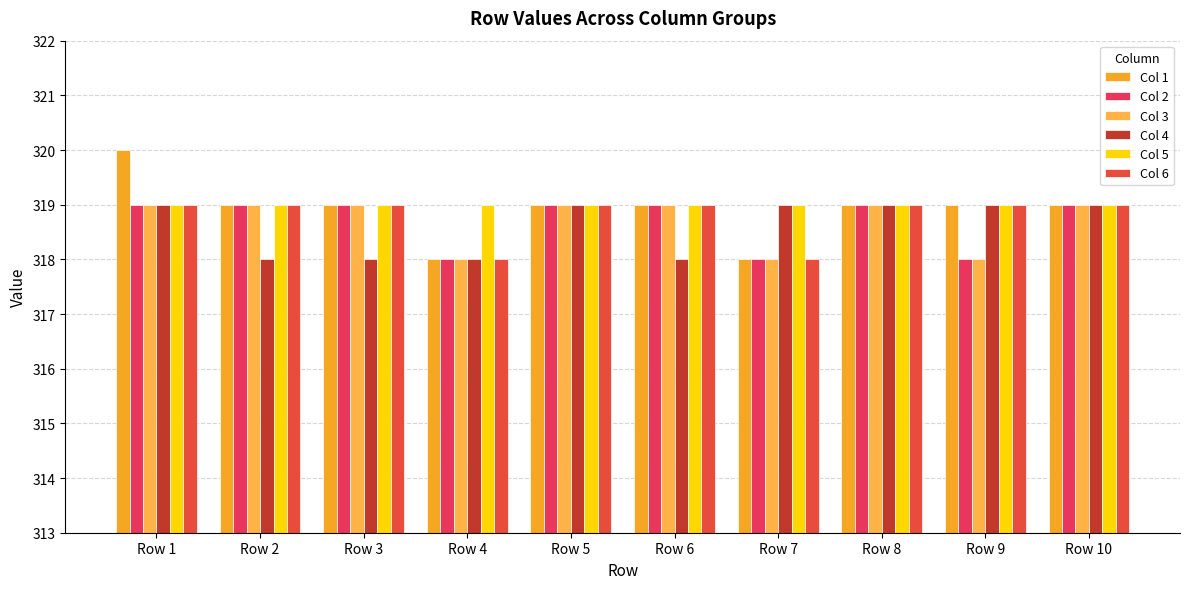

Reading left to right, extract all data points from this chart.

Col 1: Row 1=320	Row 2=319	Row 3=319	Row 4=318	Row 5=319	Row 6=319	Row 7=318	Row 8=319	Row 9=319	Row 10=319
Col 2: Row 1=319	Row 2=319	Row 3=319	Row 4=318	Row 5=319	Row 6=319	Row 7=318	Row 8=319	Row 9=318	Row 10=319
Col 3: Row 1=319	Row 2=319	Row 3=319	Row 4=318	Row 5=319	Row 6=319	Row 7=318	Row 8=319	Row 9=318	Row 10=319
Col 4: Row 1=319	Row 2=318	Row 3=318	Row 4=318	Row 5=319	Row 6=318	Row 7=319	Row 8=319	Row 9=319	Row 10=319
Col 5: Row 1=319	Row 2=319	Row 3=319	Row 4=319	Row 5=319	Row 6=319	Row 7=319	Row 8=319	Row 9=319	Row 10=319
Col 6: Row 1=319	Row 2=319	Row 3=319	Row 4=318	Row 5=319	Row 6=319	Row 7=318	Row 8=319	Row 9=319	Row 10=319